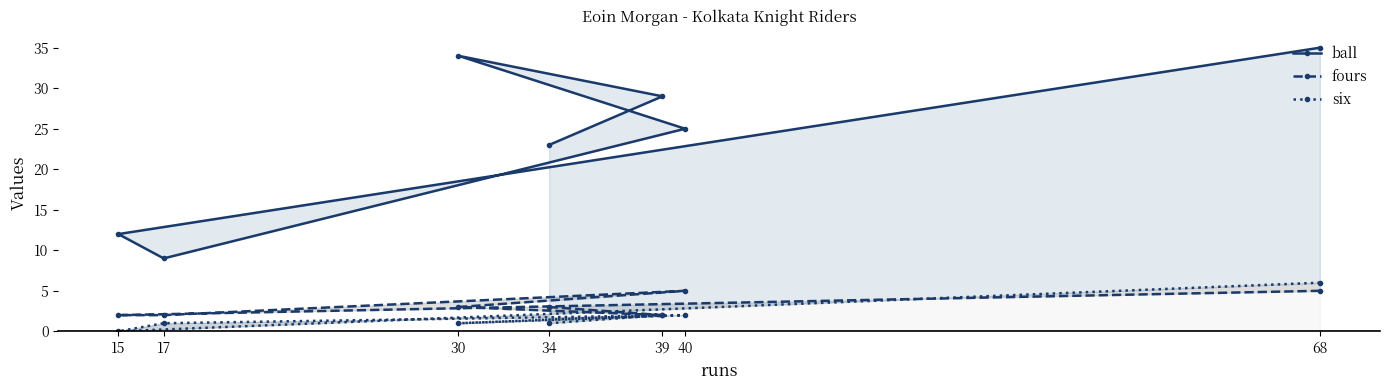

Reading left to right, list all the values displayed in this chart.

ball: 35	12	9	25	34	29	23
fours: 5	2	2	5	3	2	3
six: 6	0	1	2	1	2	1